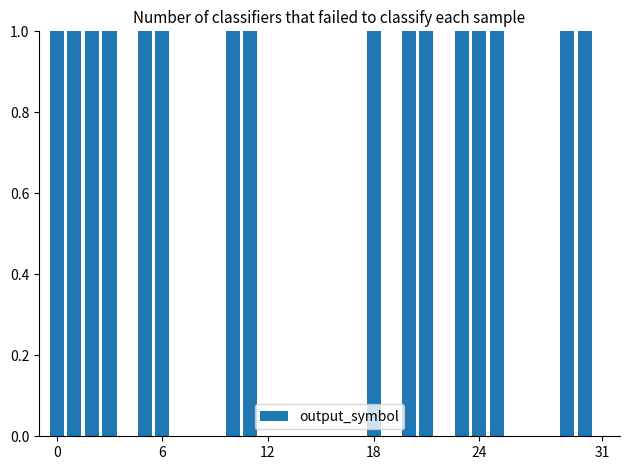

What is the sum of all values?

16